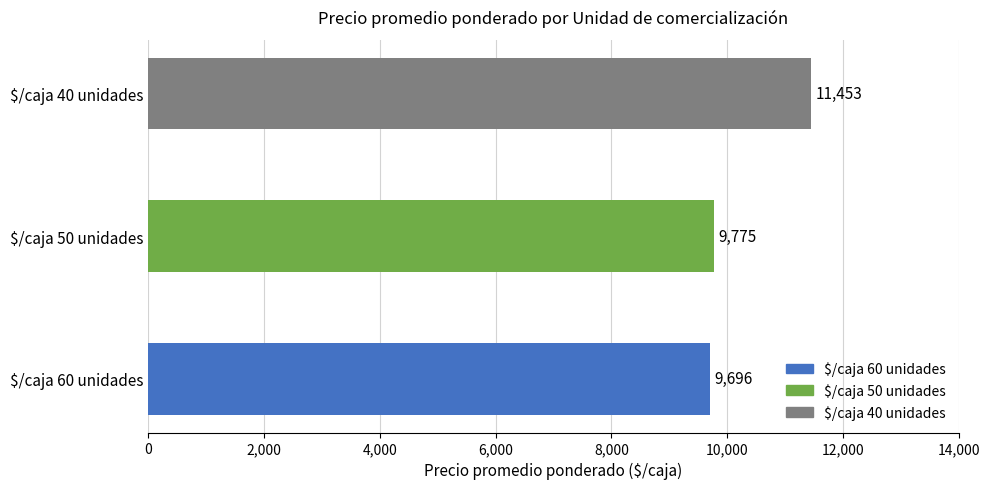

Reading top to bottom, extract all data points from this chart.

11453	9775	9696